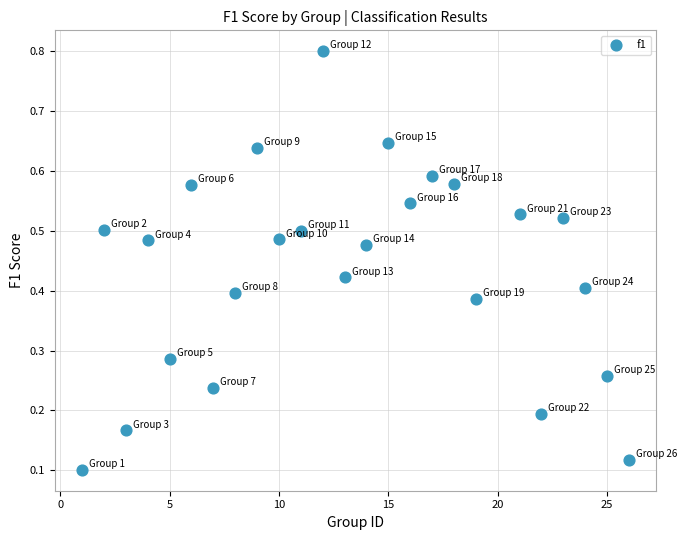

What is the range of X values (max minus min)?

25.0